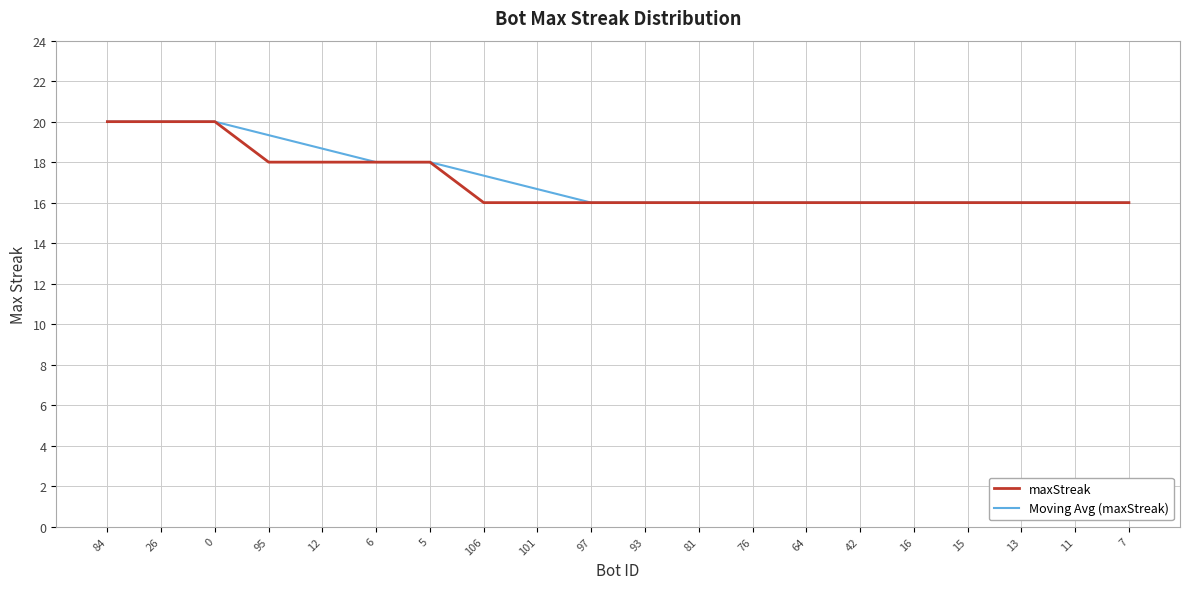

What is the difference between the maximum and second lowest values in the maxStreak series?

4.0